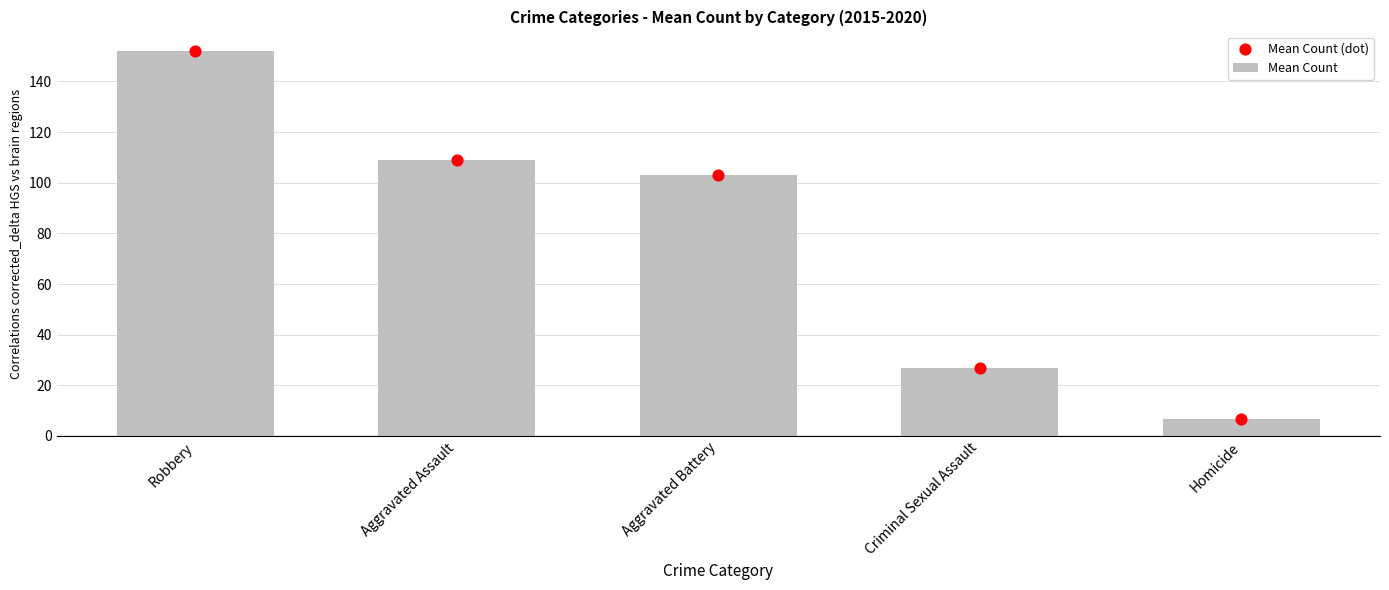

What is the ratio of the value at Homicide to the value at Aggravated Assault?

0.1